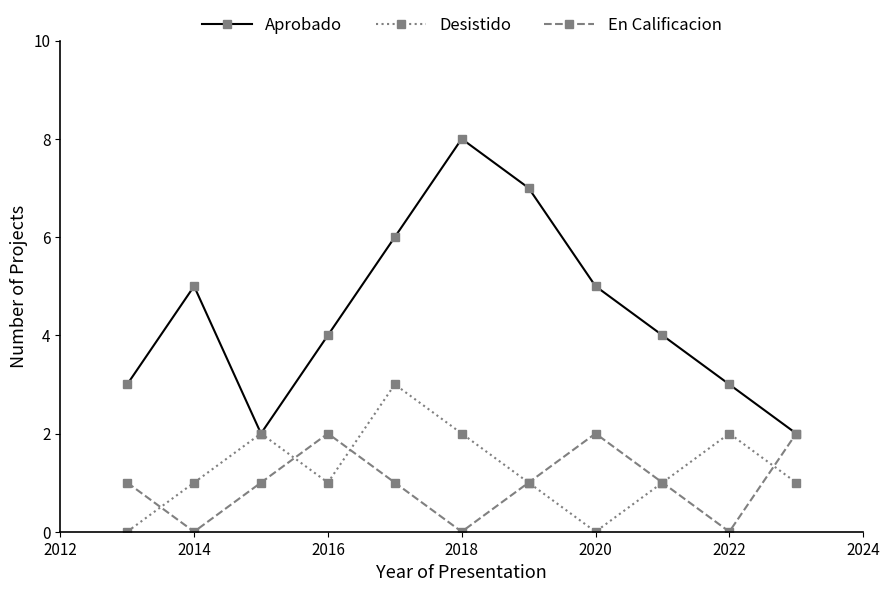

What is the difference between the second highest and second lowest values in the Desistido series?

2